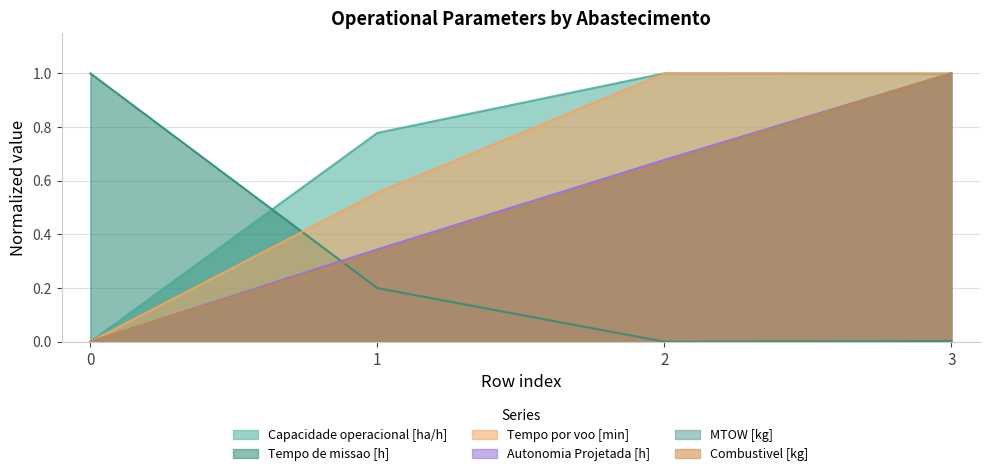

Between 2 and 1, which is larger?

2